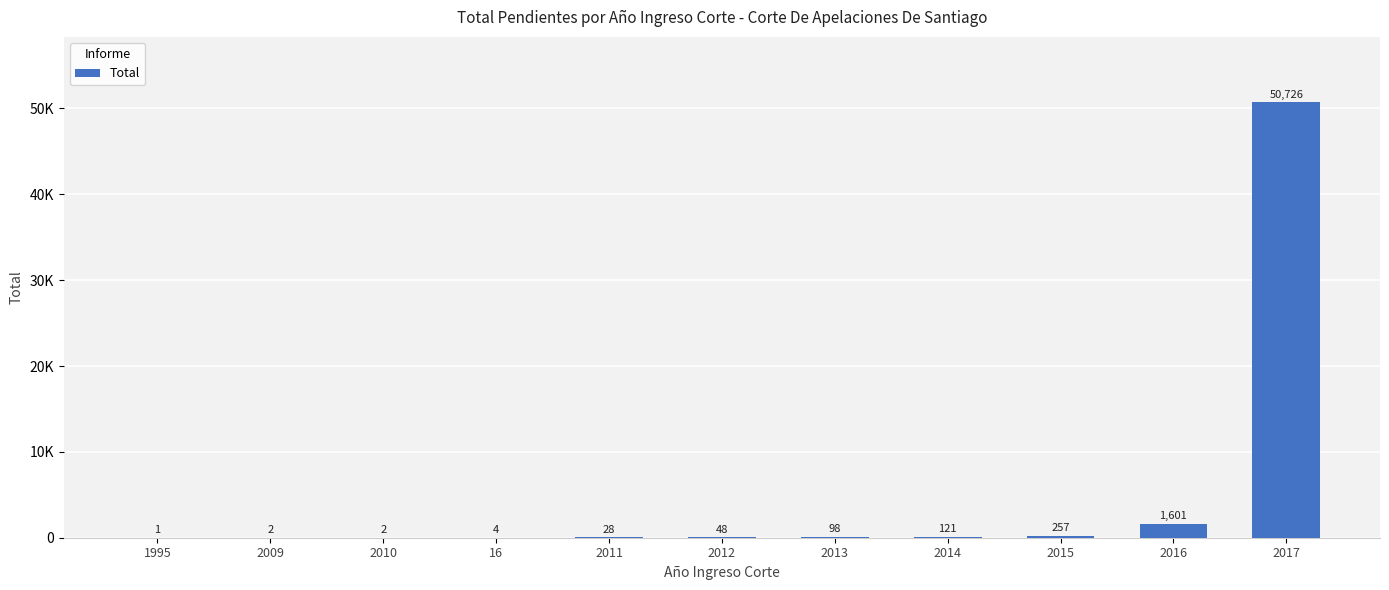

Reading left to right, transcribe all the data shown in this chart.

1	2	2	4	28	48	98	121	257	1601	50726